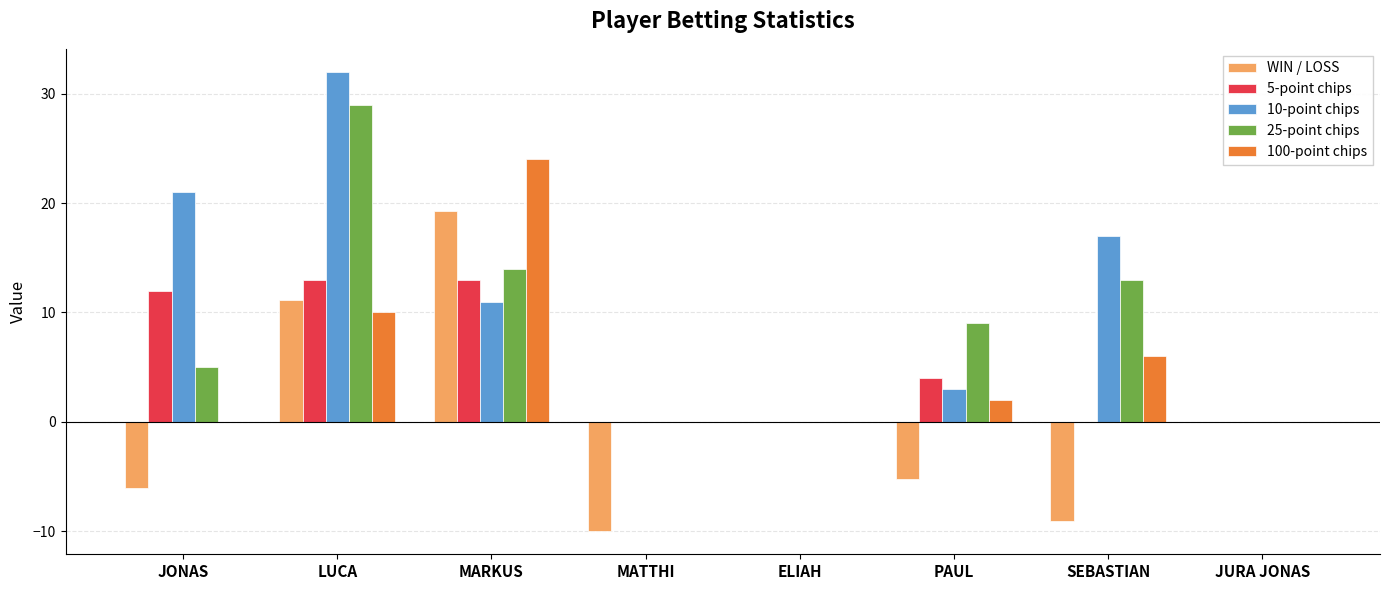

What value does the 25-point chips series have at MARKUS?

14.0